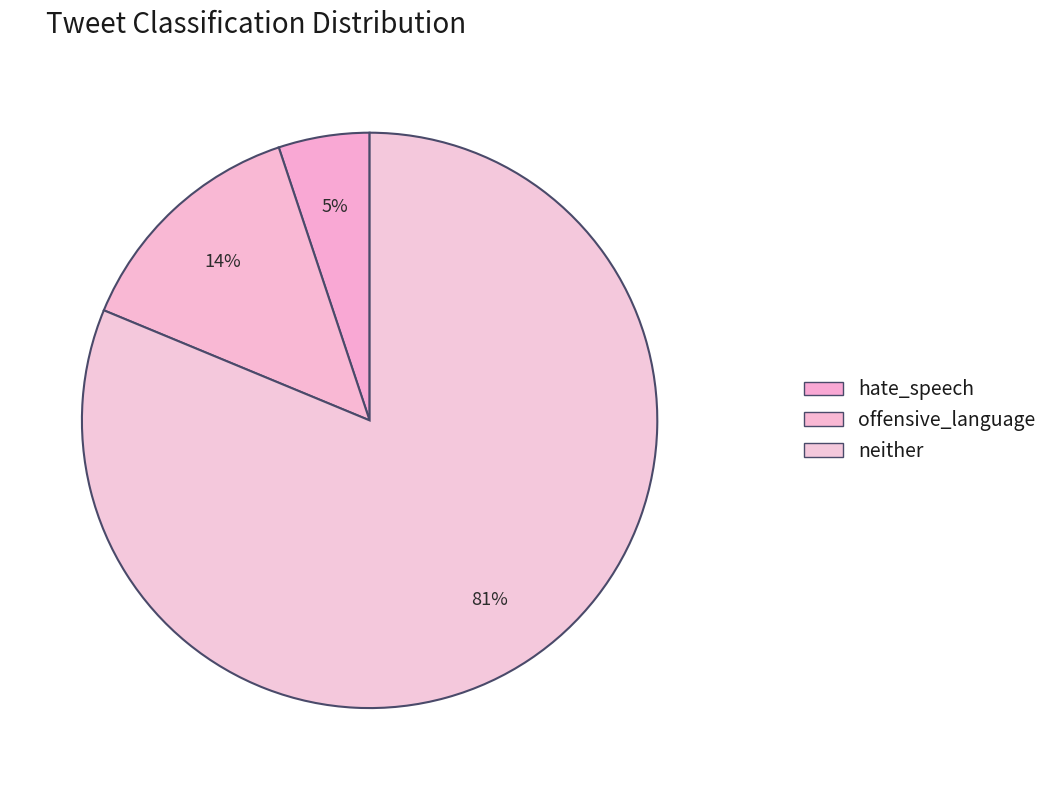

How many segments does this pie chart have?

3